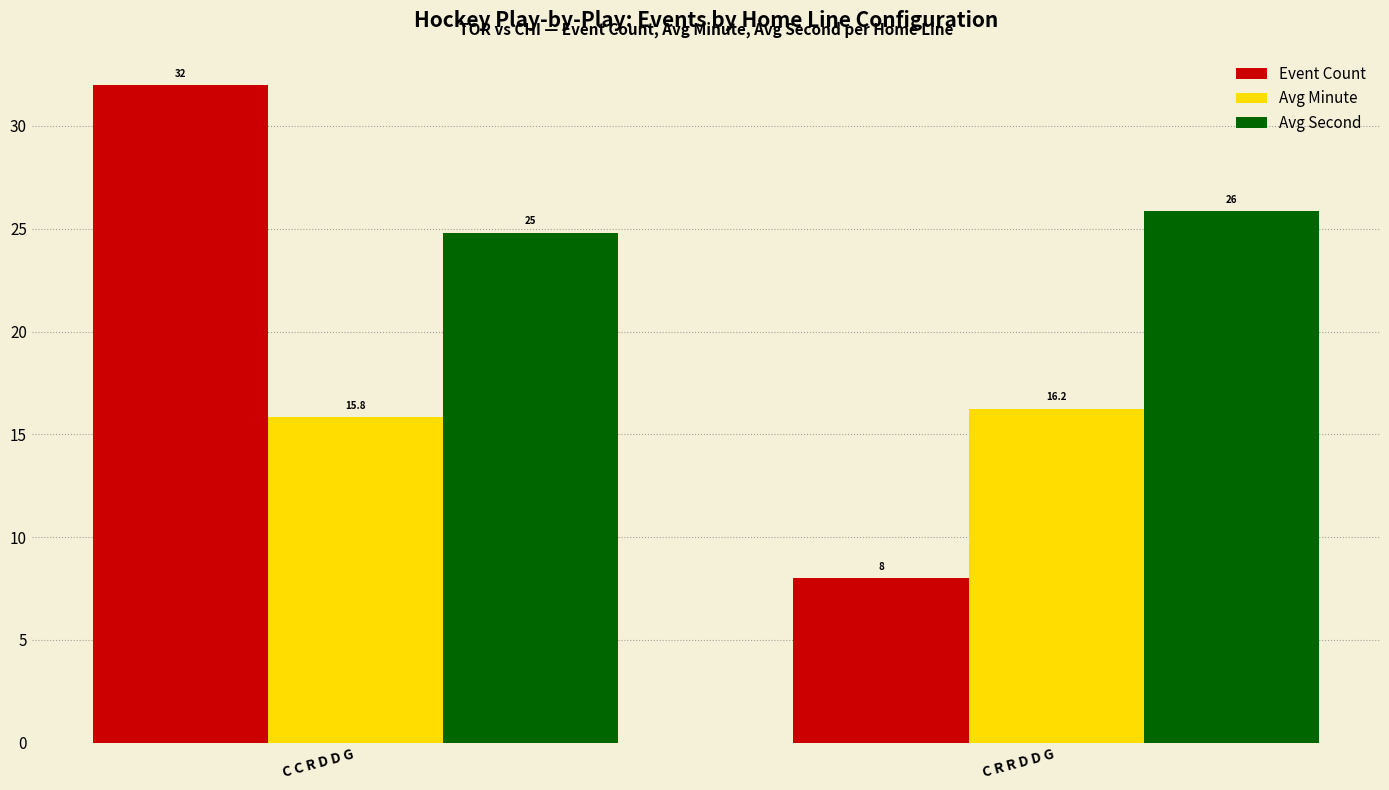

At which category is the sum across all series the highest?

C C R D D G